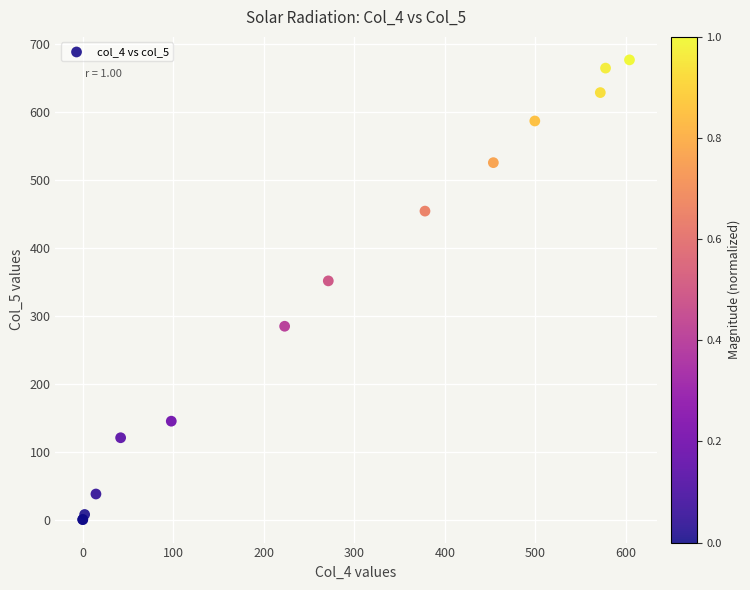

What Y value in the scatter plot is closest to 338?

351.5